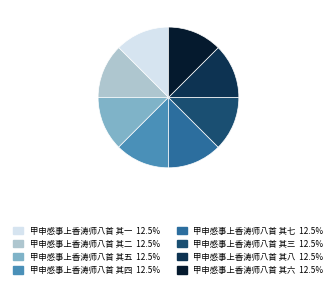

Combined, do 甲申感事上香涛师八首 其八 and 甲申感事上香涛师八首 其五 account for over 50%?

No